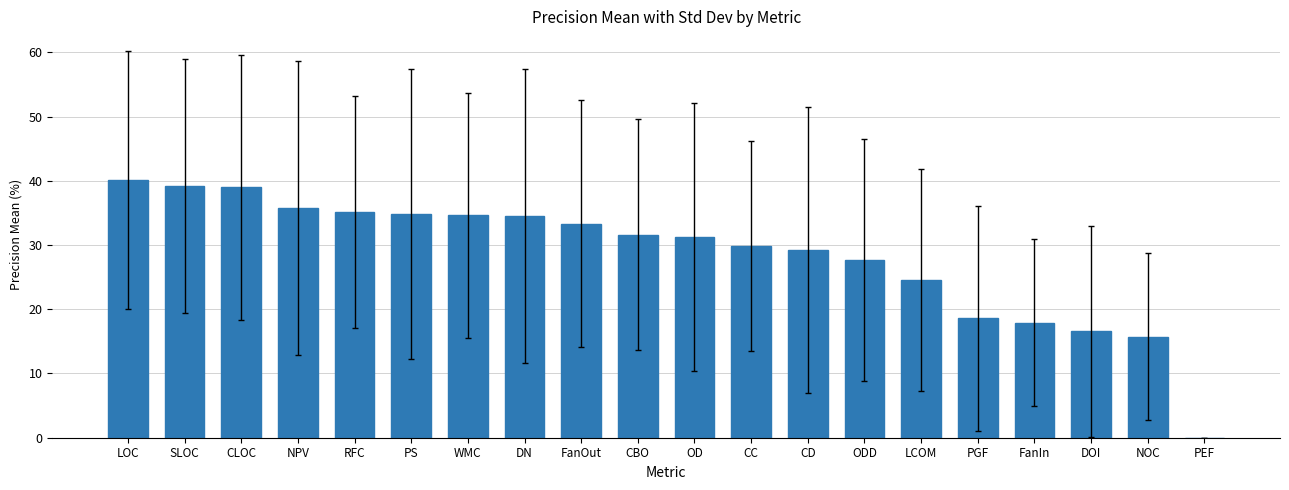

What is the greatest value displayed?

40.1